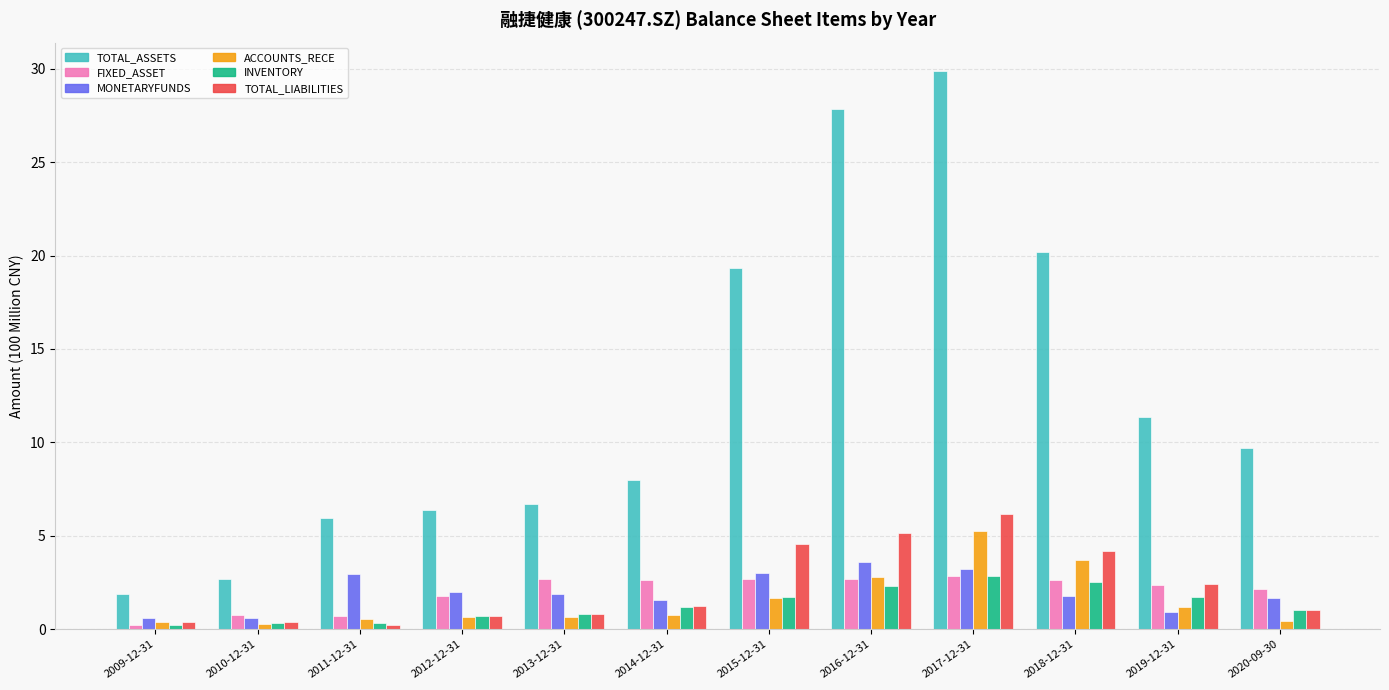

At how many categories does at least one series exceed 3?

10